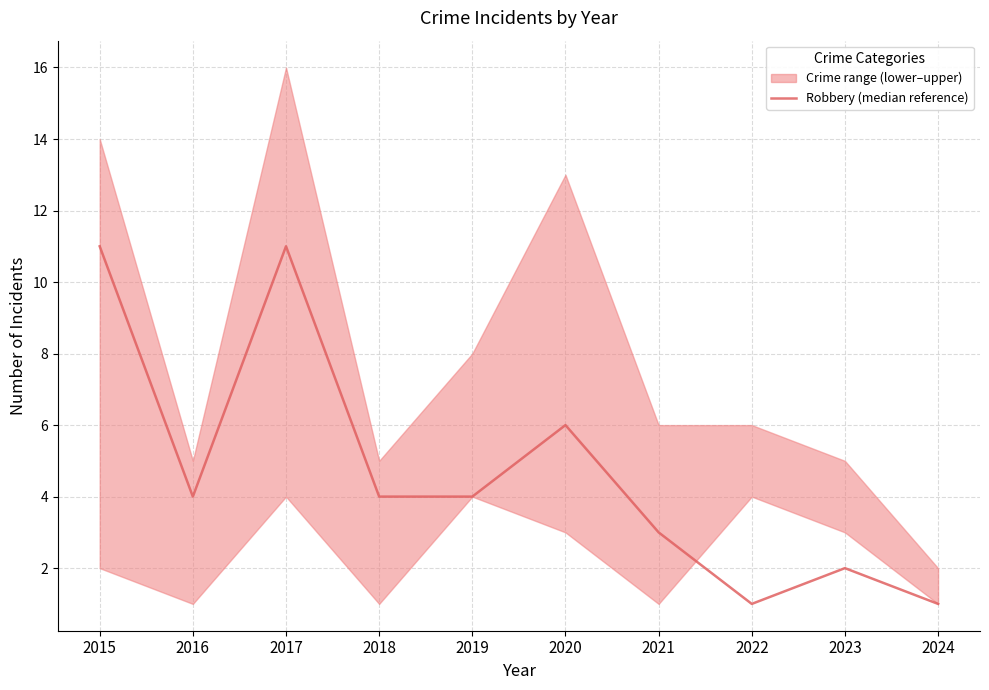

How many points are higher than both their immediate neighbors (excluding endpoints)?

3